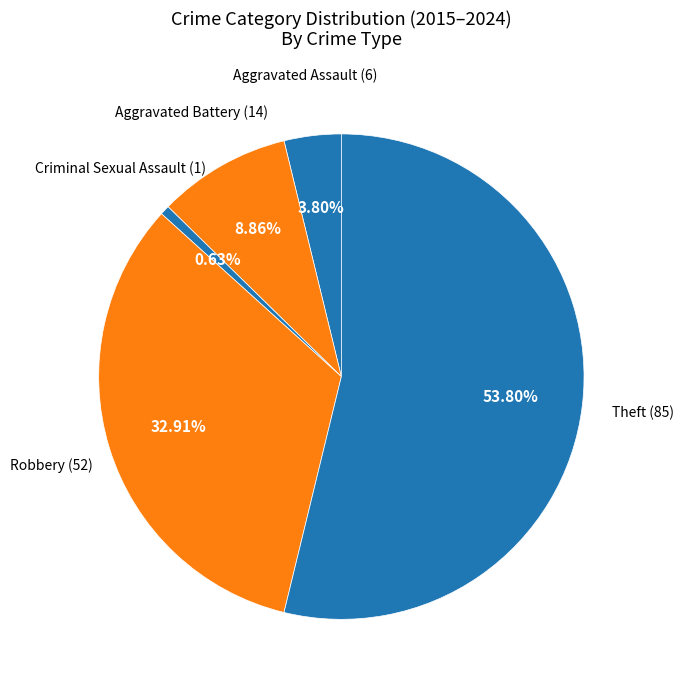

What is the majority slice?

Theft